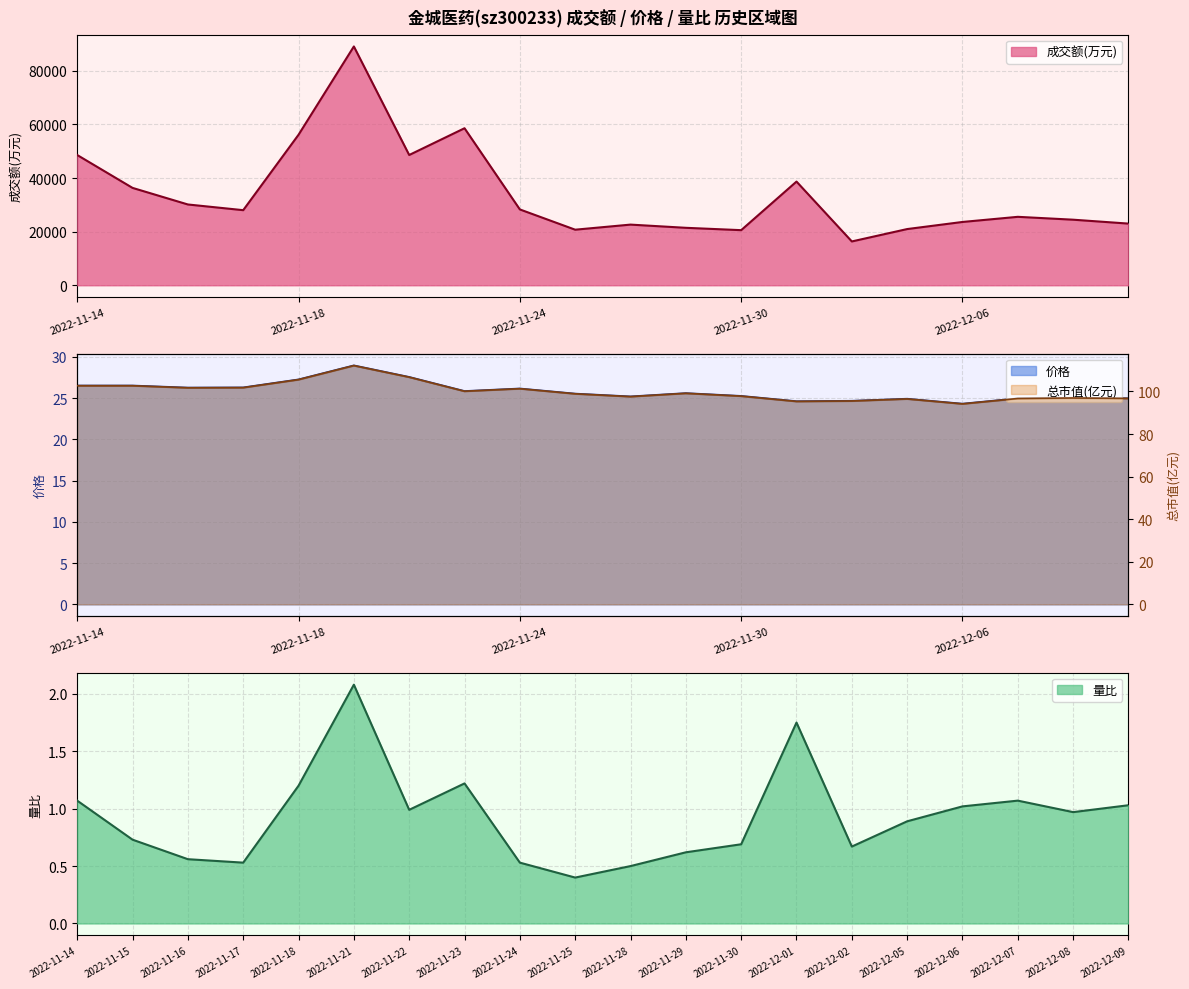

How many values in the 价格 series are below 25?

6